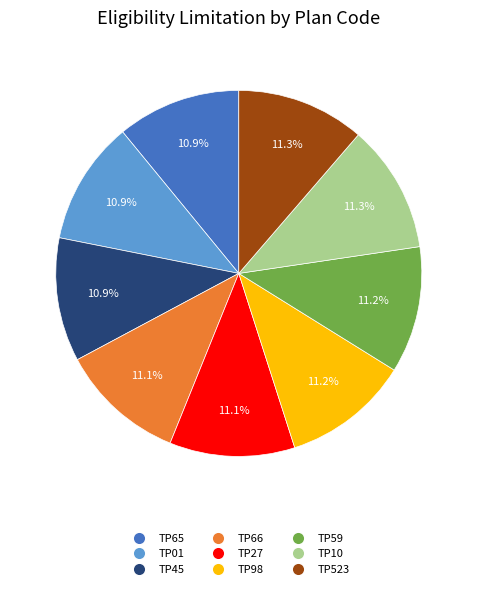

To the nearest percent, what is the average slice percentage?

11%